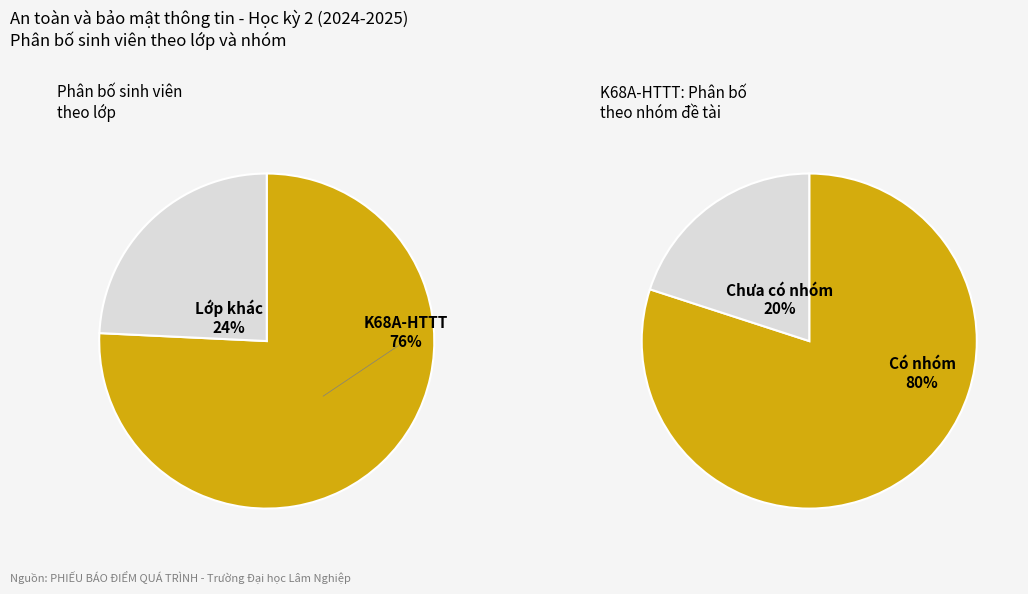

The K68A-HTTT slice represents 62% of the pie. True or false?

False